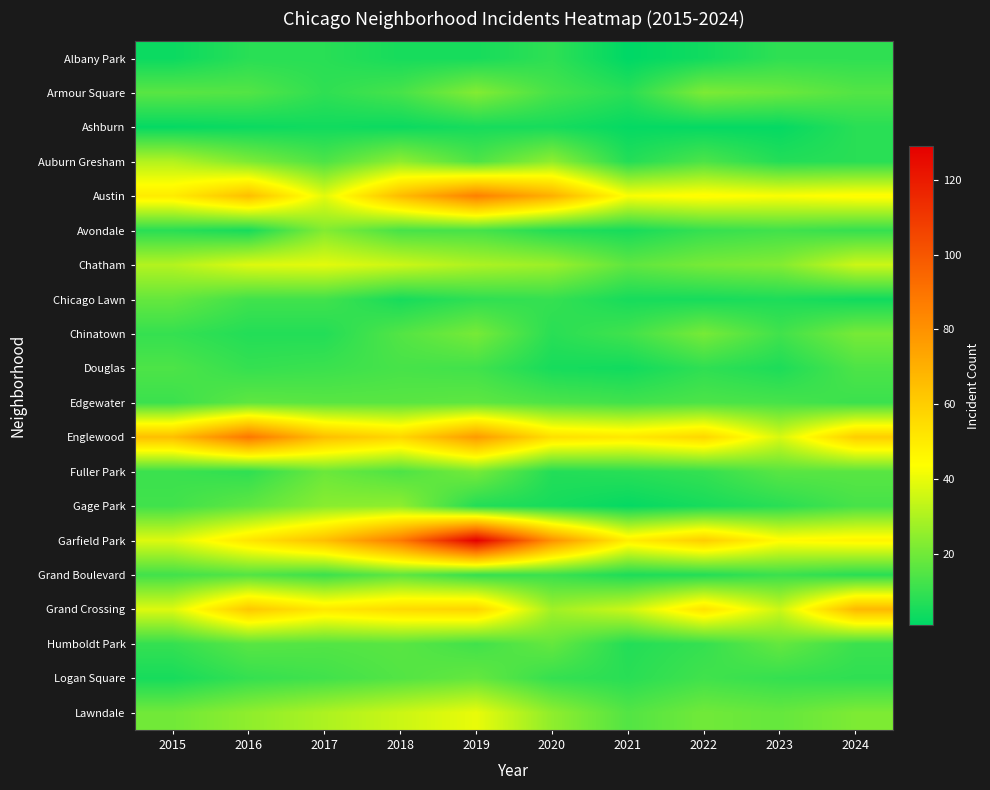

What is the total value across all series at 2021?

297